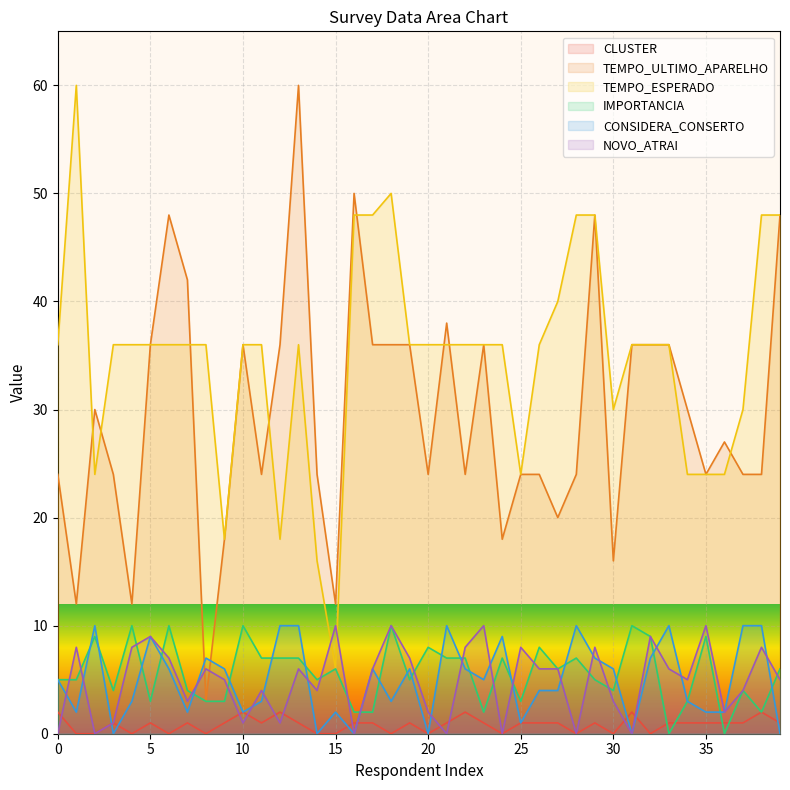

Where is the first local maximum for TEMPO_ULTIMO_APARELHO?

2